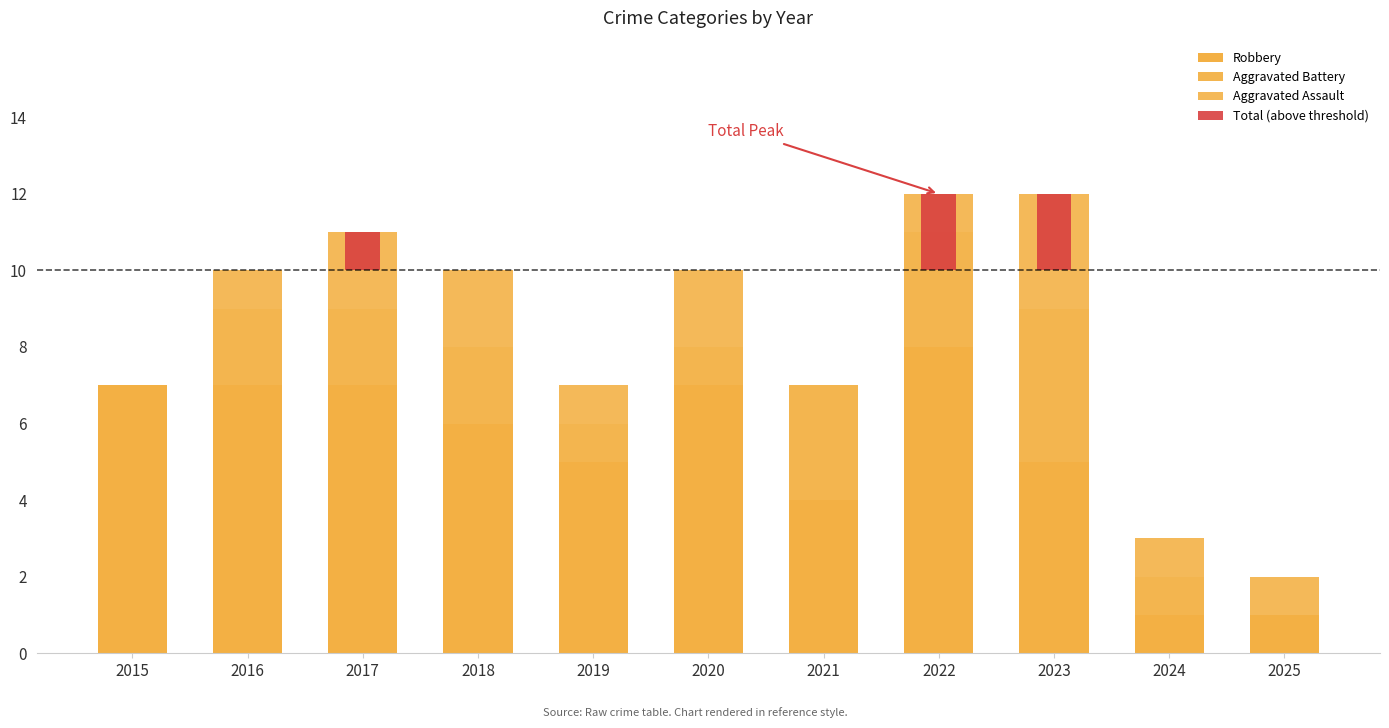

How many bars are there in each group?

4